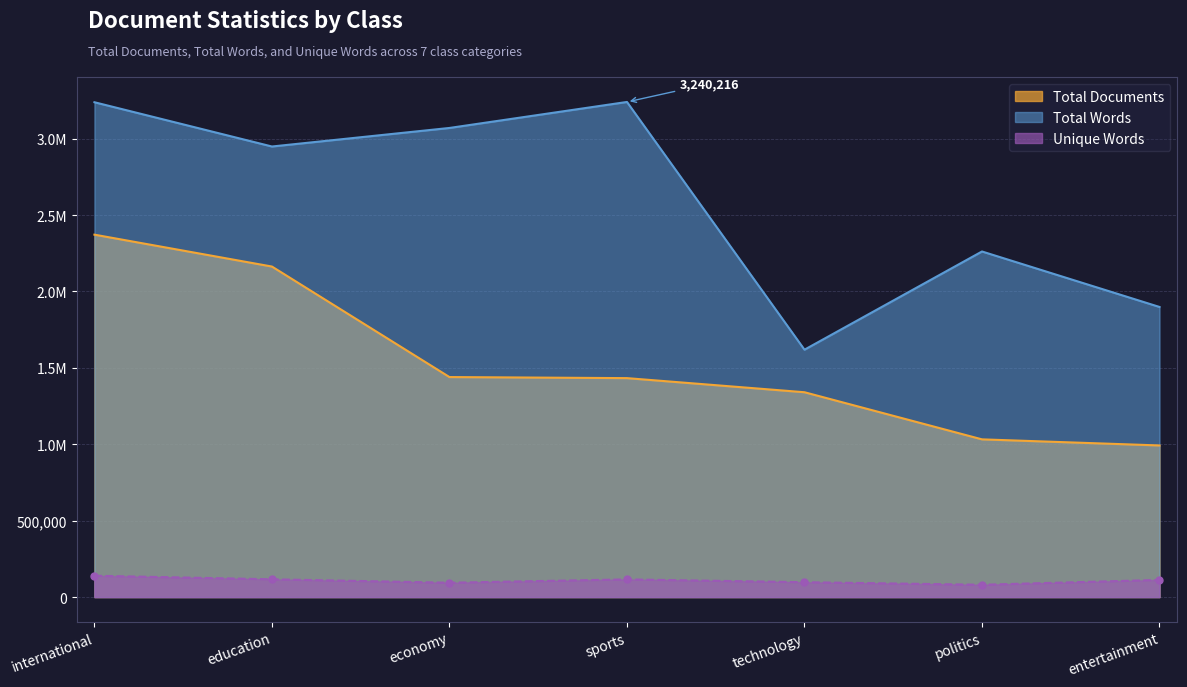

Is the value of Unique Words at politics greater than the value of Total Documents at sports?

No